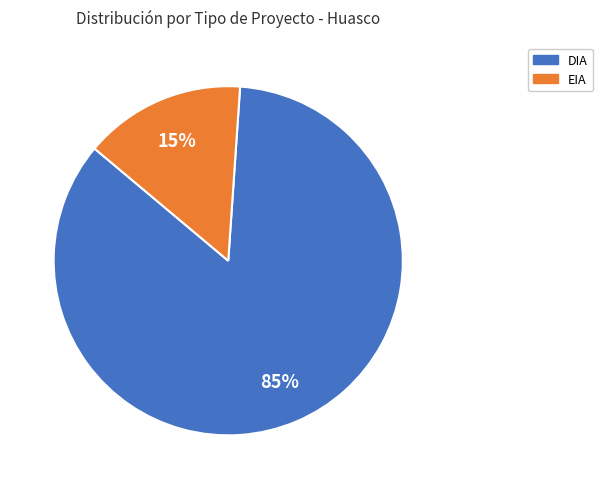

What is the ratio of the value at DIA to the value at EIA?

5.7